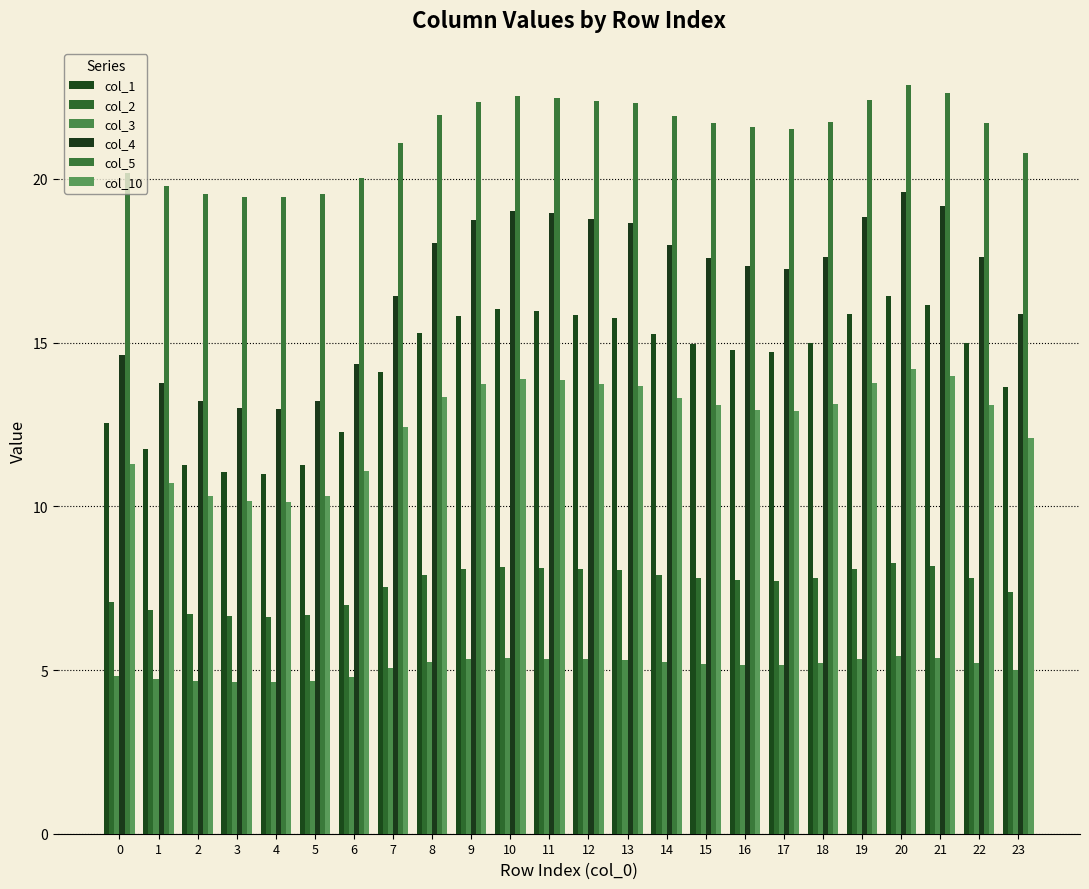

Which series has the widest spread of values?

col_4